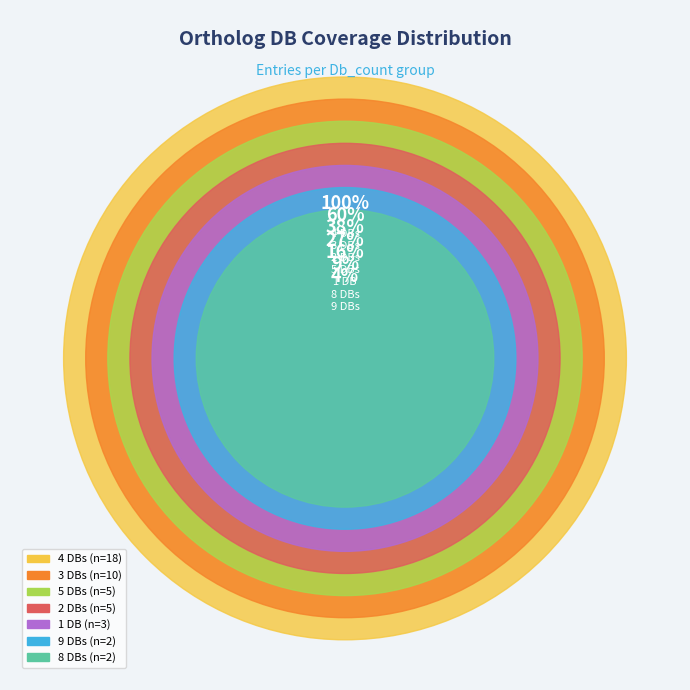

Rank the categories by value from highest to lowest.

Db_count_4, Db_count_3, Db_count_5, Db_count_2, Db_count_1, Db_count_9, Db_count_8